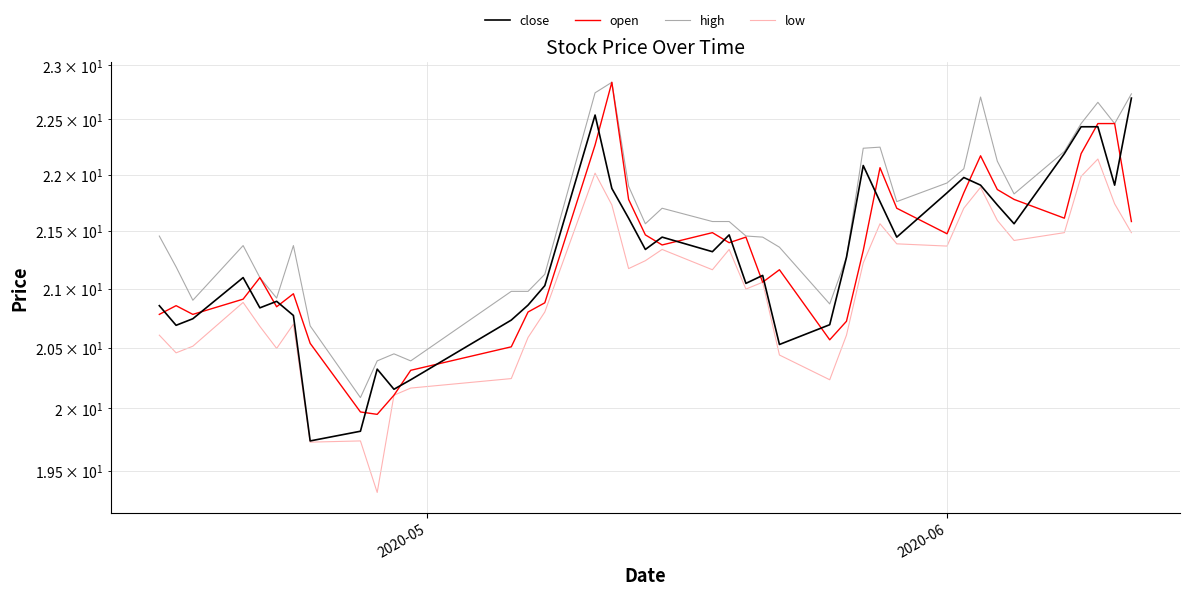

What is the average value of the low series?

21.0